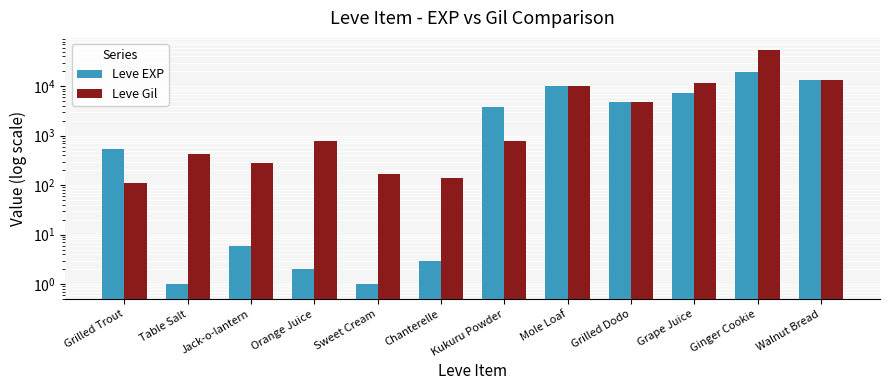

How many data points in Leve Gil are above 790?

5